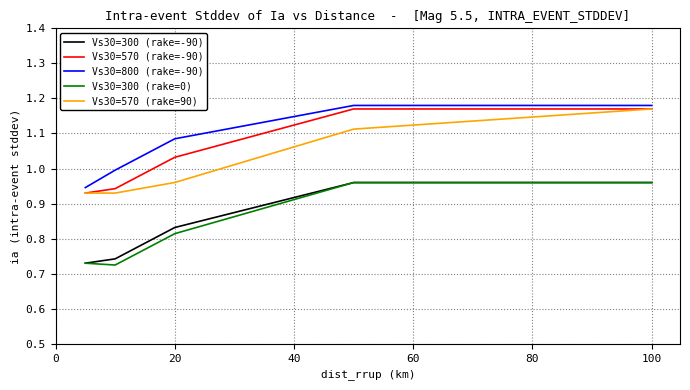

True or false: Vs30=570 (rake=90) and Vs30=300 (rake=0) intersect in this chart.

False